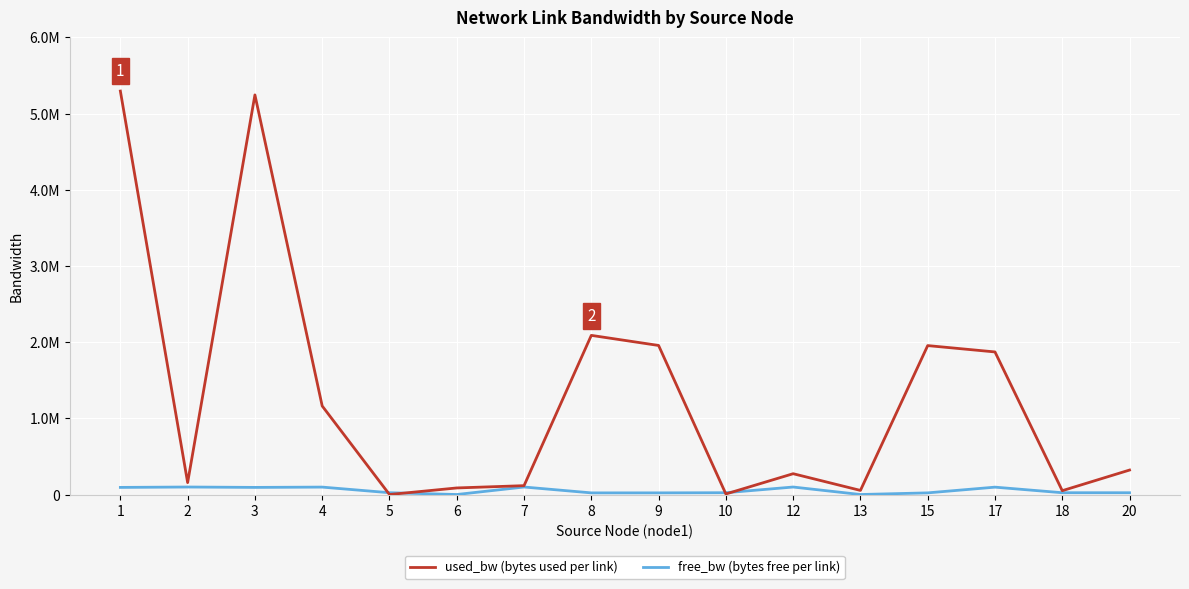

What is the difference between the used_bw (bytes used per link) values at 4 and 2?

1005811.3